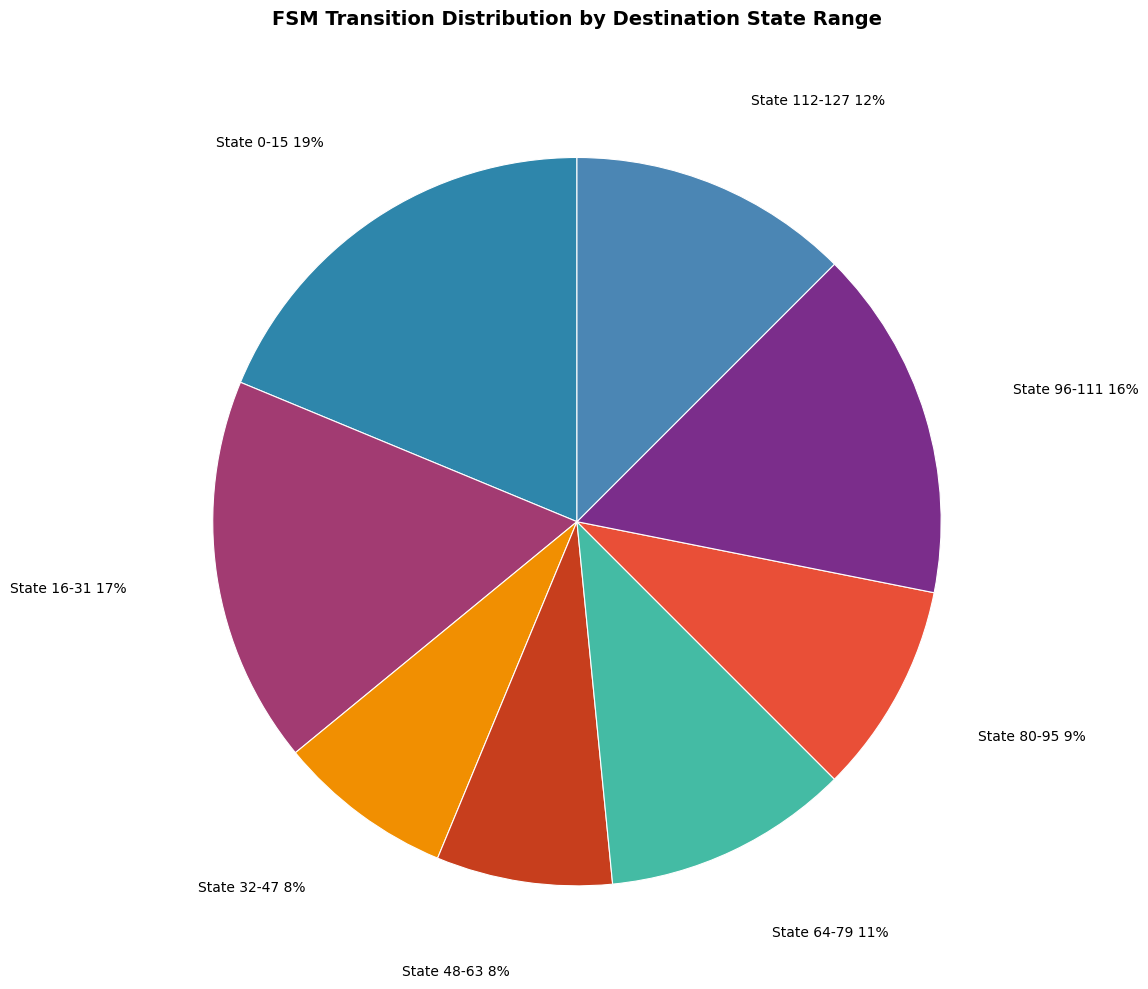

Is the sum of State 64-79 and State 96-111 greater than half?

No